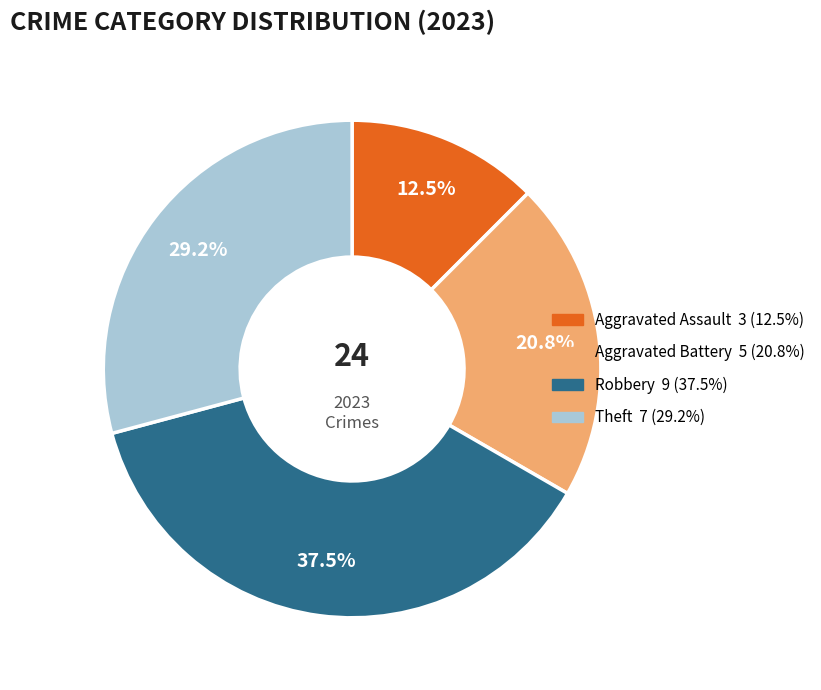

Count the number of slices in the pie.

4